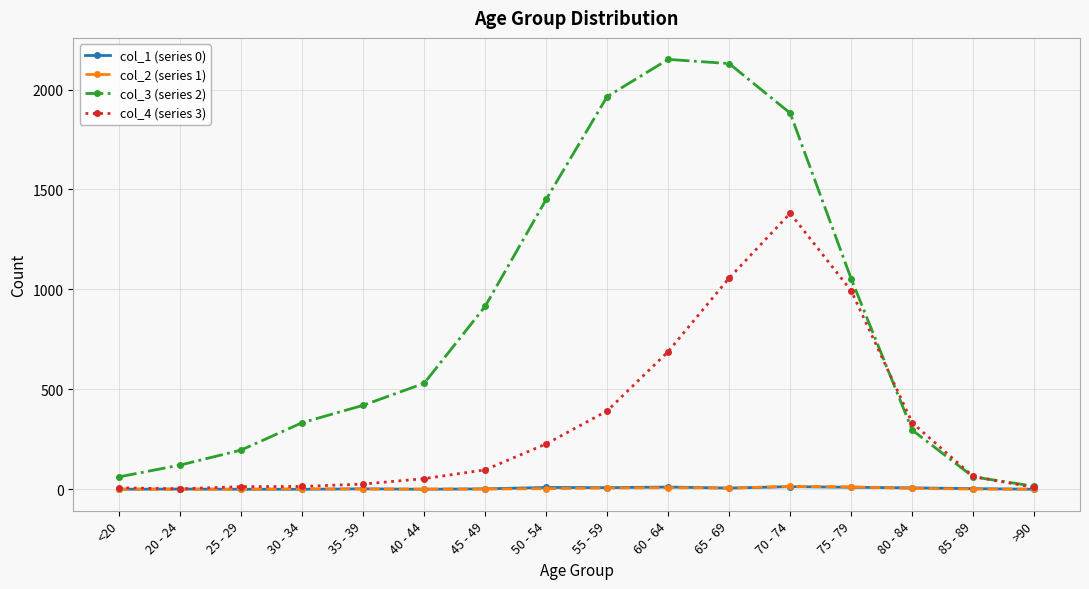

Which series has the largest range (max minus min)?

col_3 (series 2)